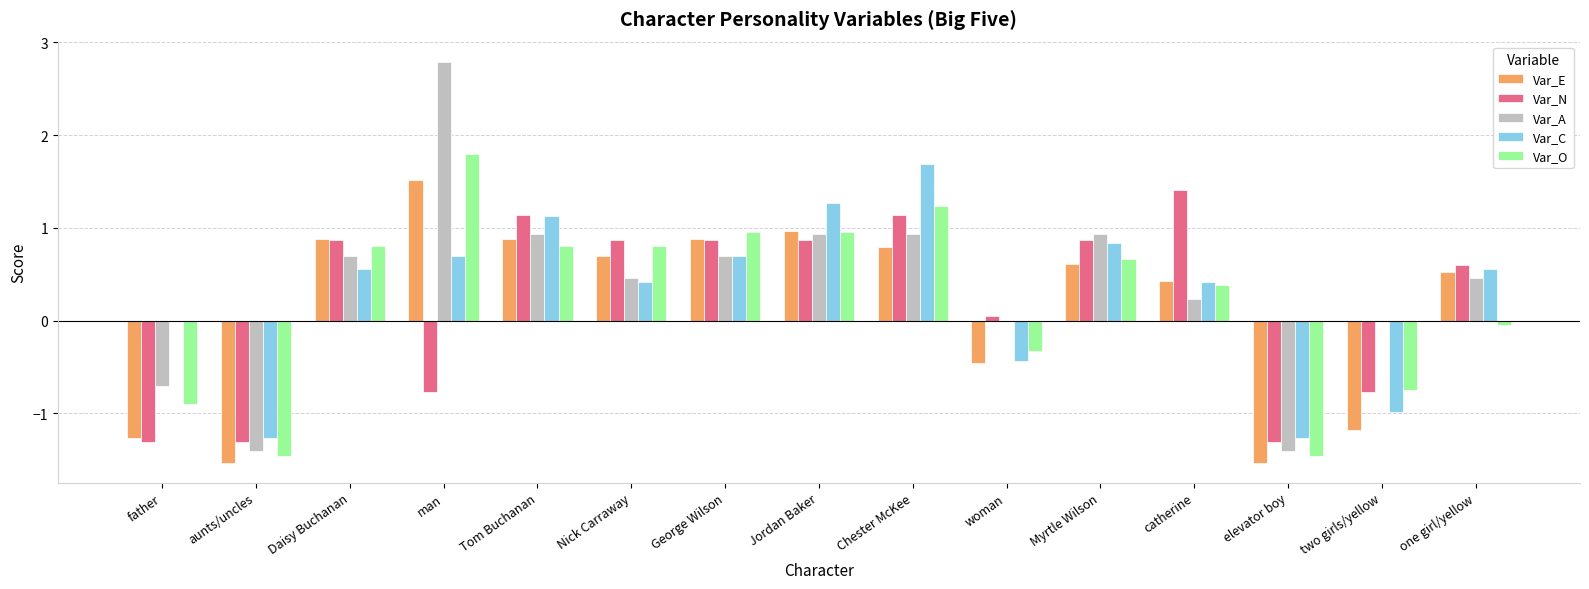

What is the sum of all Var_C values?

4.3